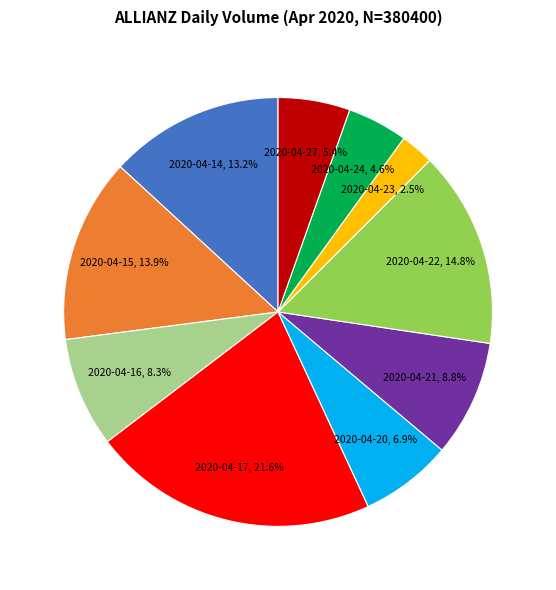

Which has a higher value, 2020-04-23 or 2020-04-20?

2020-04-20